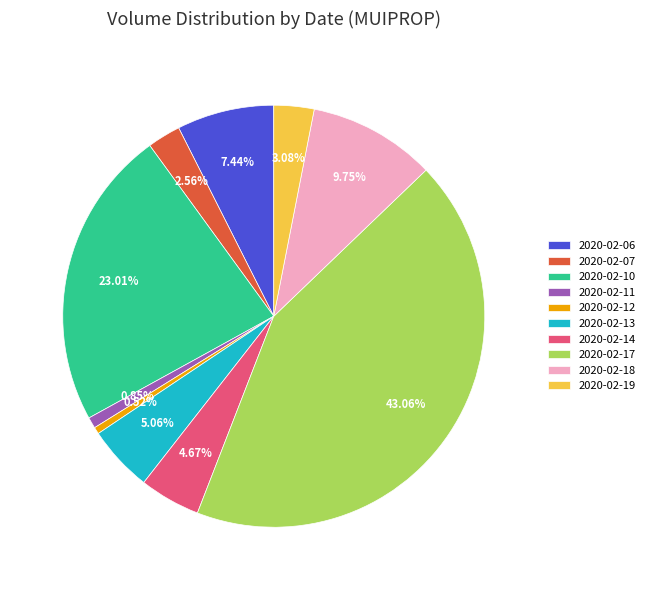

Approximately how many times larger is the value at 2020-02-10 compared to 2020-02-19?

7.5